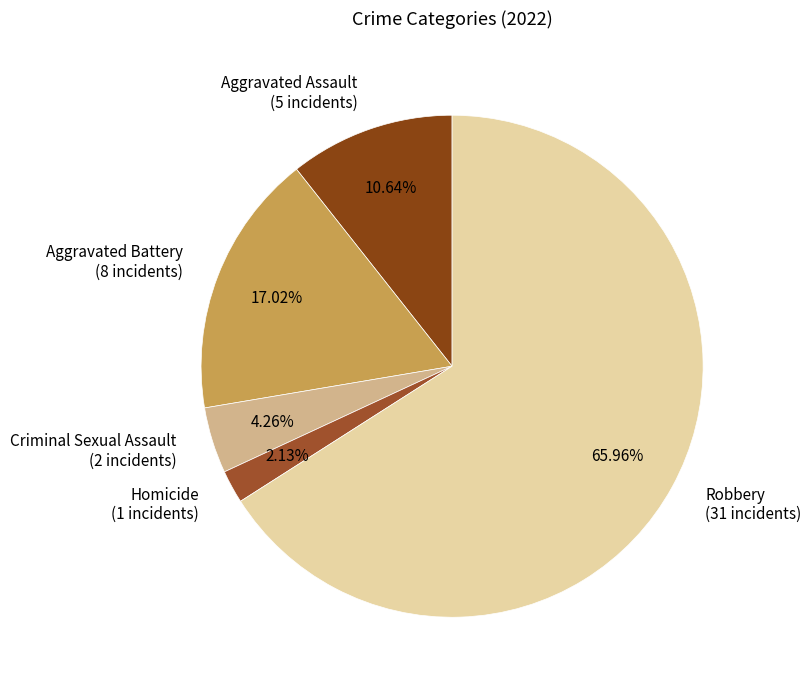

Approximately how many times larger is the value at Homicide compared to Aggravated Battery?

0.1